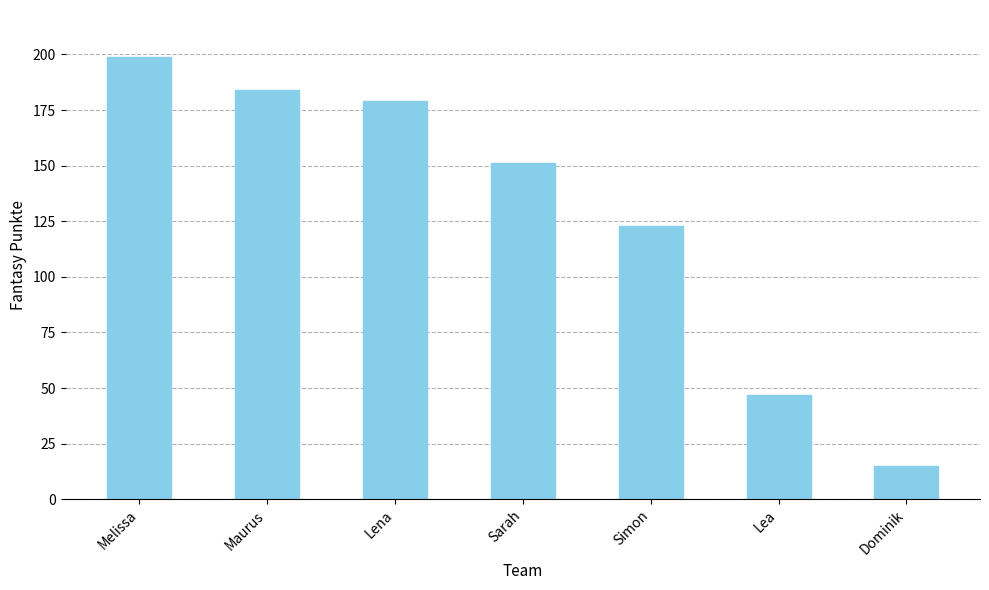

Rank the categories by value from highest to lowest.

Melissa, Maurus, Lena, Sarah, Simon, Lea, Dominik